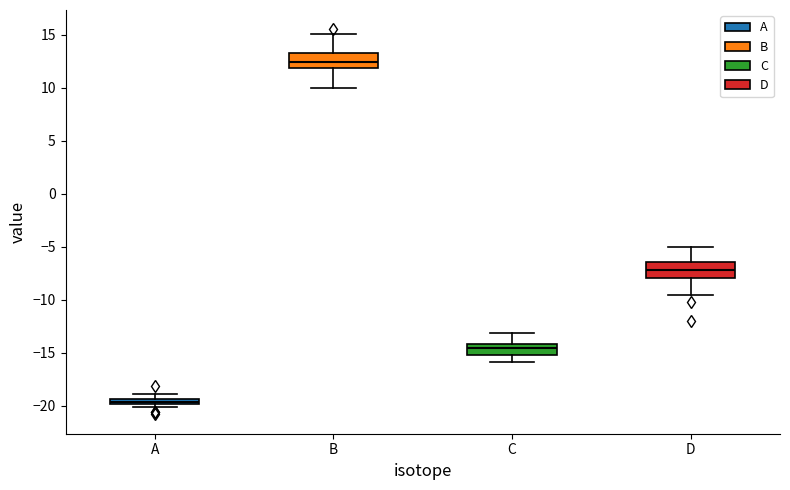

Which box's median line is the highest?

B